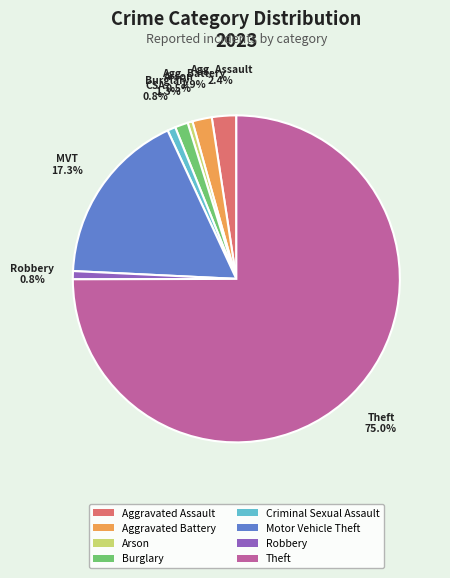

True or false: Motor Vehicle Theft accounts for 17% of the total.

True